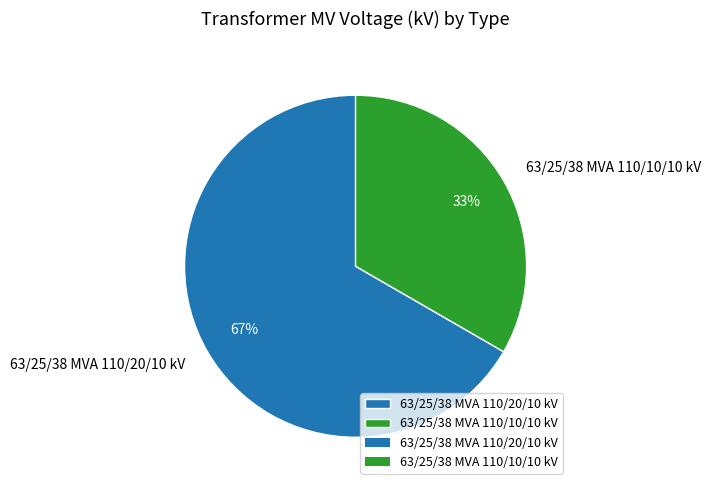

Count the number of slices in the pie.

2